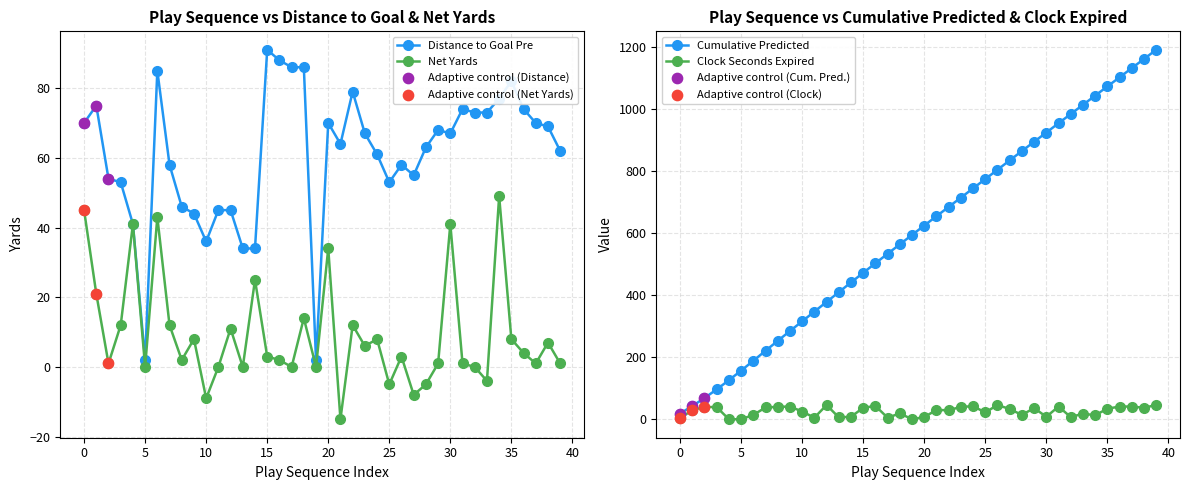

At how many categories does at least one series exceed 1109?

3